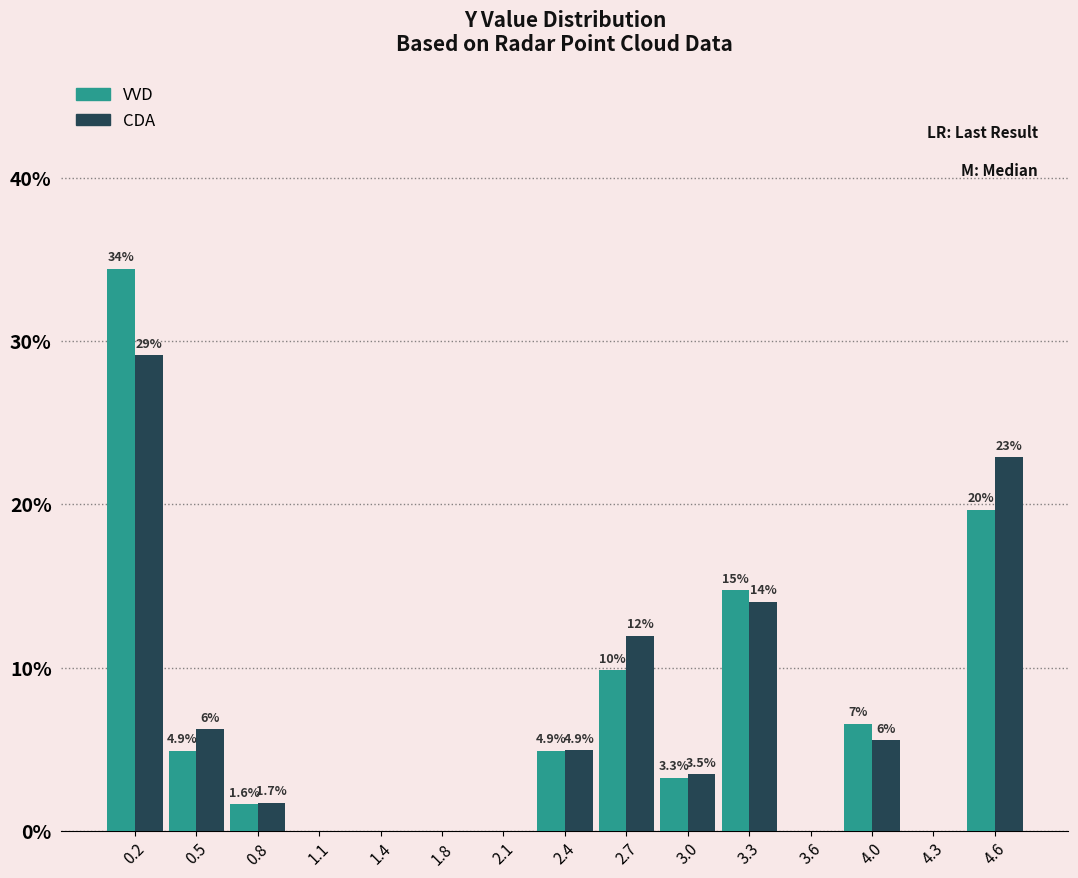

In the VVD series, which range on the x-axis has the tallest bar?

0.05 to 0.35